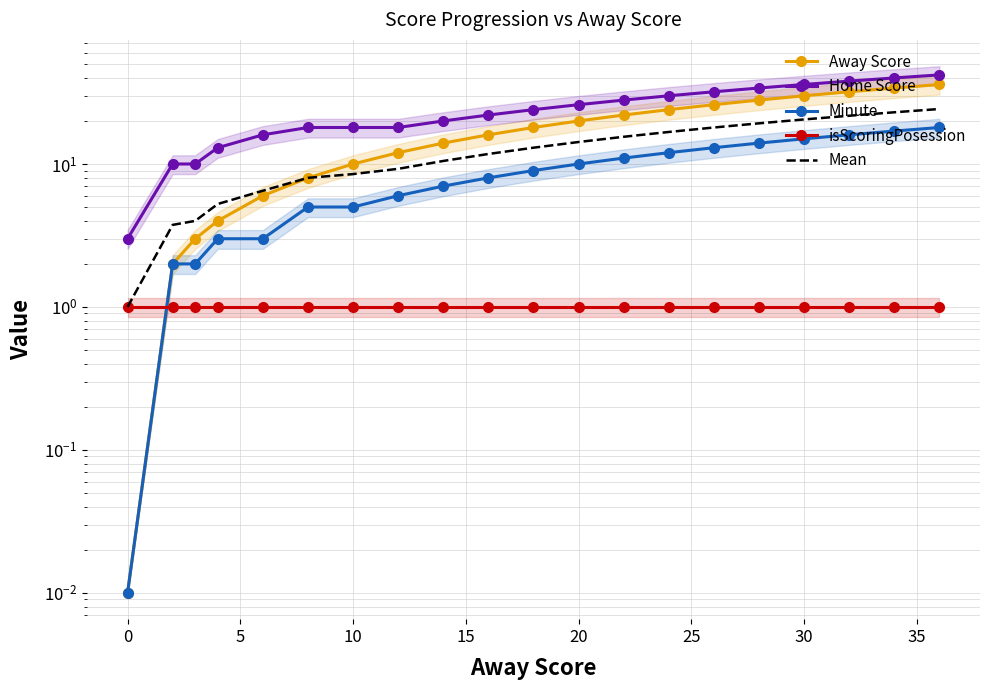

Count the number of categories in the chart.

20